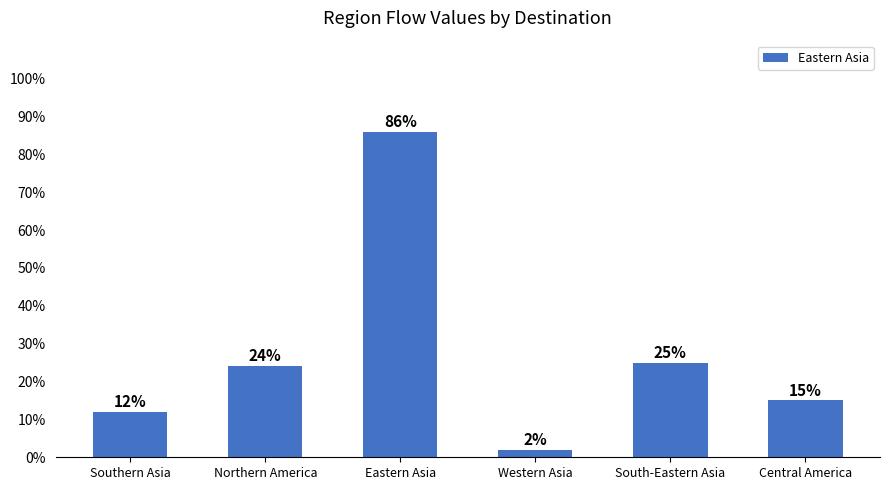

What is the difference between the maximum and minimum values?

0.8